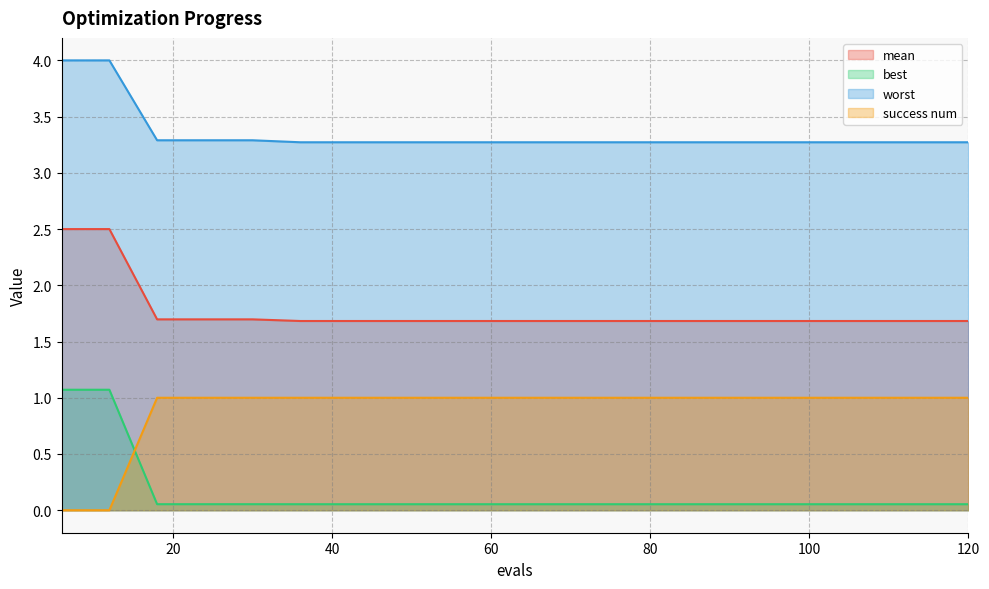

At 120, list the series in order from smallest to largest.

best, success num, mean, worst